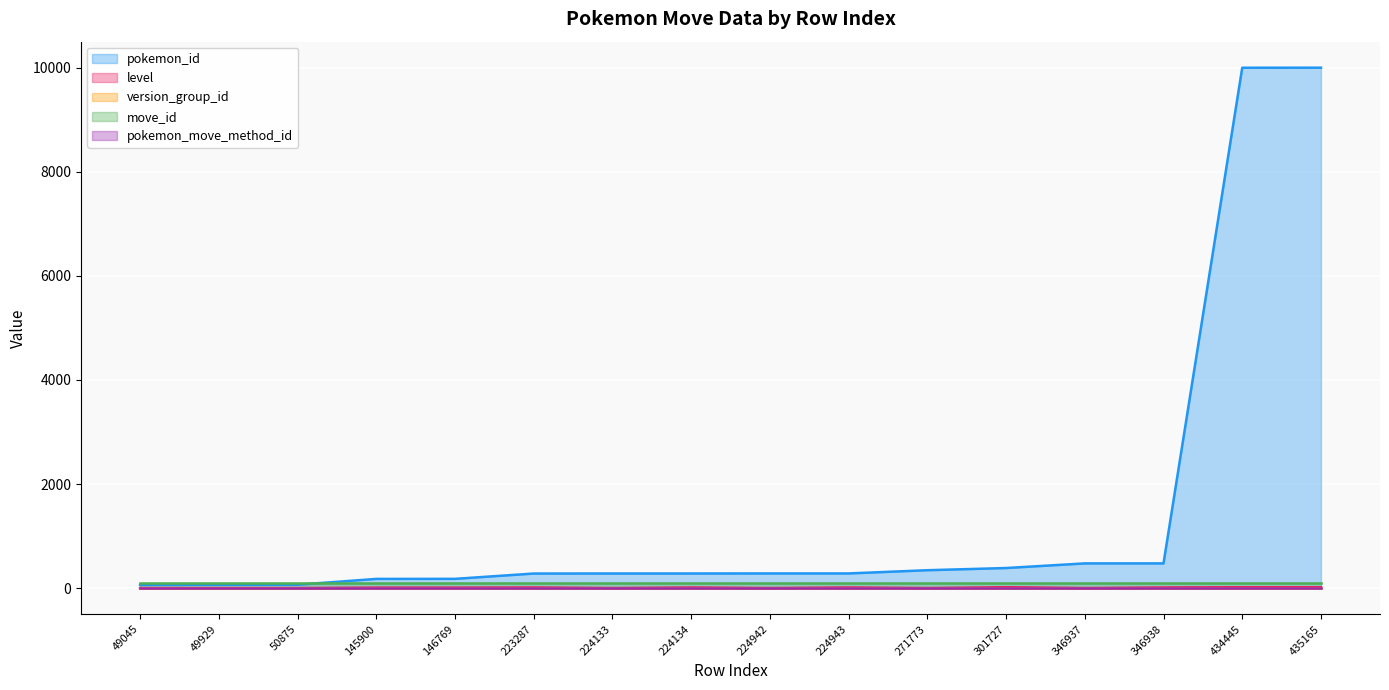

Reading left to right, transcribe all the data shown in this chart.

pokemon_id: 63	64	65	177	178	280	281	281	282	282	344	386	475	475	10001	10002
level: 1	1	1	9	9	12	1	12	1	12	1	17	1	12	17	17
version_group_id: 10	10	10	10	10	10	10	10	10	10	10	10	10	10	10	10
move_id: 100	100	100	100	100	100	100	100	100	100	100	100	100	100	100	100
pokemon_move_method_id: 1	1	1	1	1	1	1	1	1	1	1	1	1	1	1	1